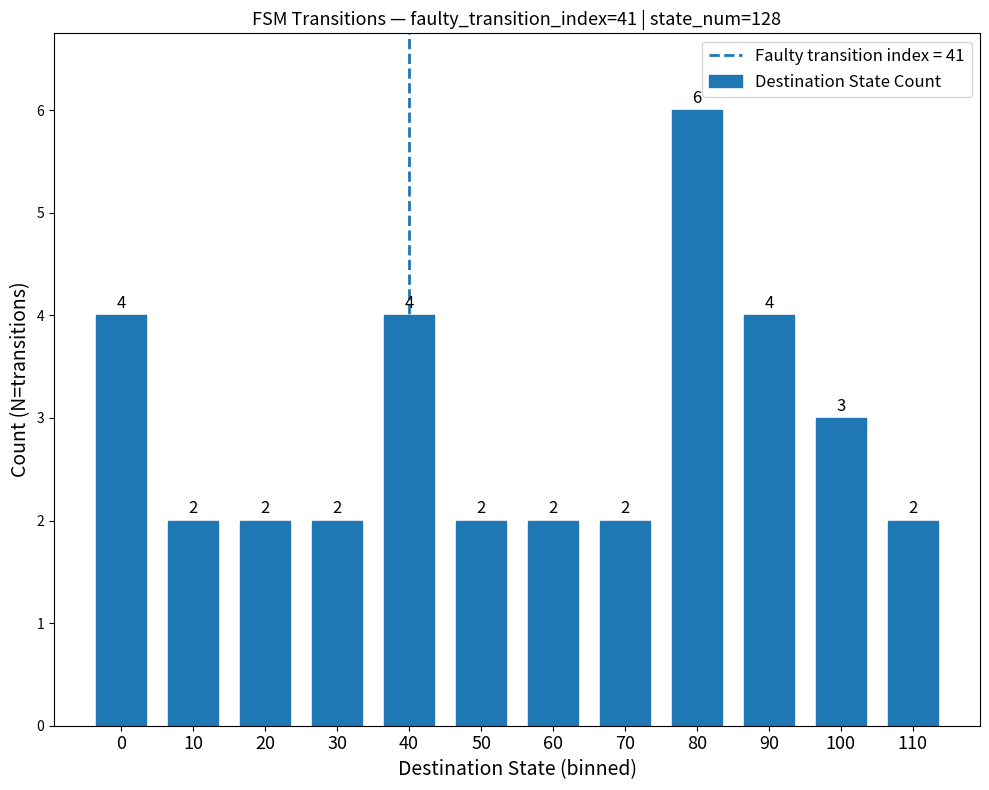

What is the change in value from 0 to 80?

+2